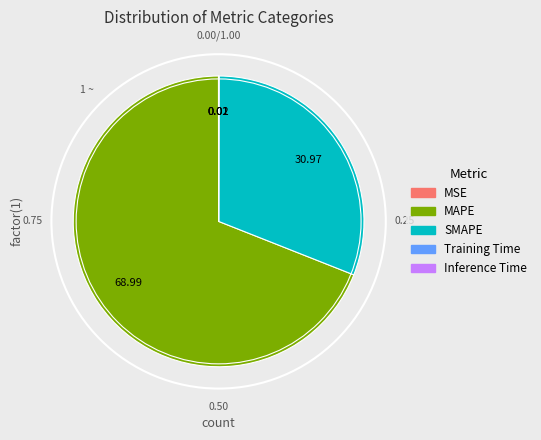

Which category has the biggest portion of the pie?

MAPE